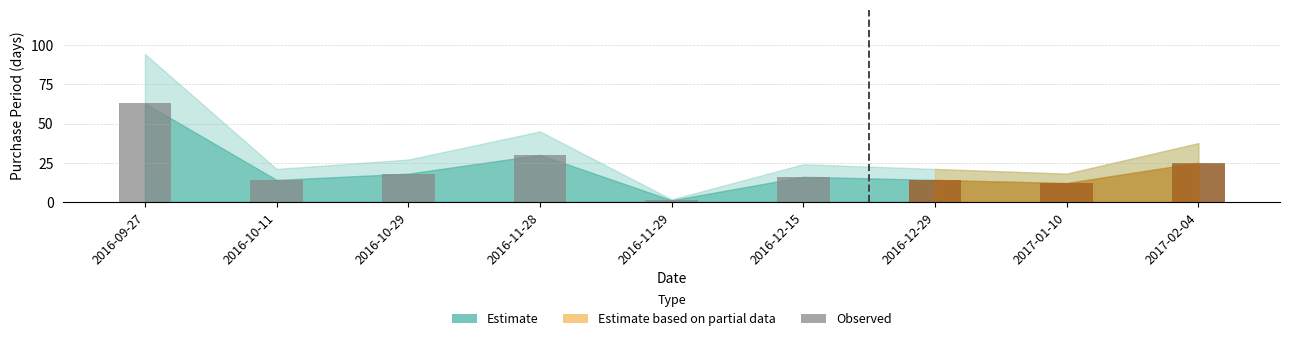

The value at 2017-01-10 is 12. True or false?

True